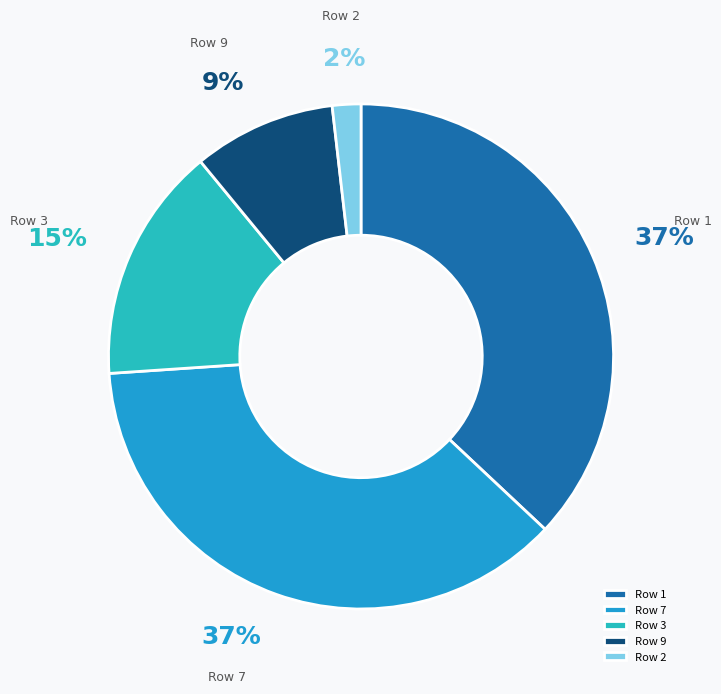

What percentage is the Row 1 slice, to the nearest percent?

37%